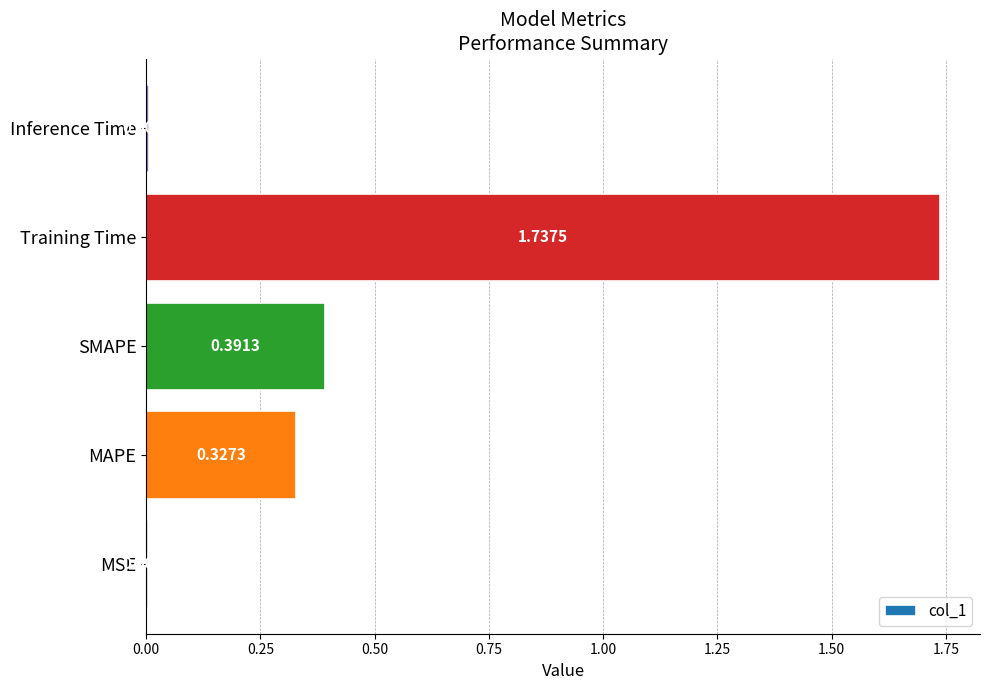

Between MSE and Training Time, which is larger?

Training Time